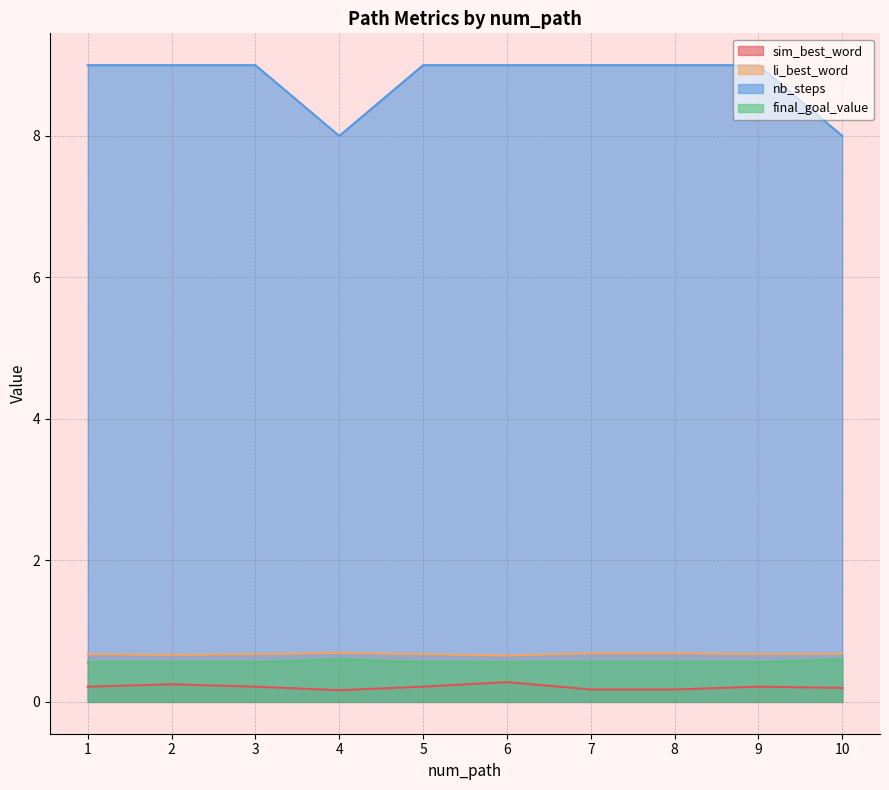

Which series has the largest total across all categories?

nb_steps